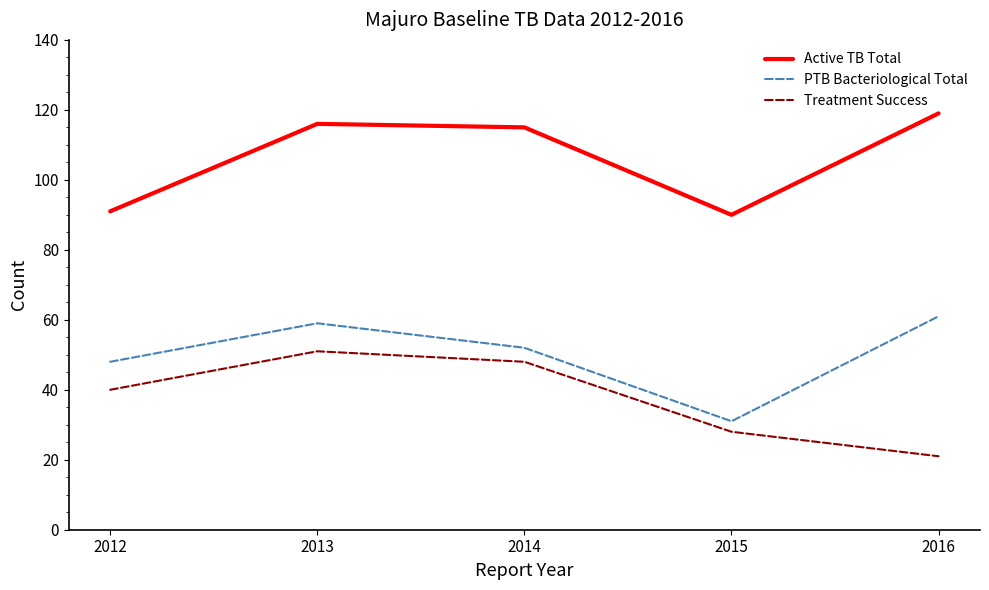

Between 2013 and 2016, which series saw the biggest shift?

Treatment Success